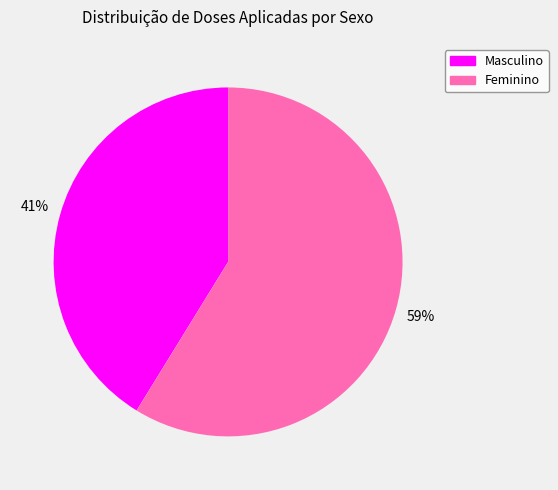

Which category accounts for the majority?

Feminino